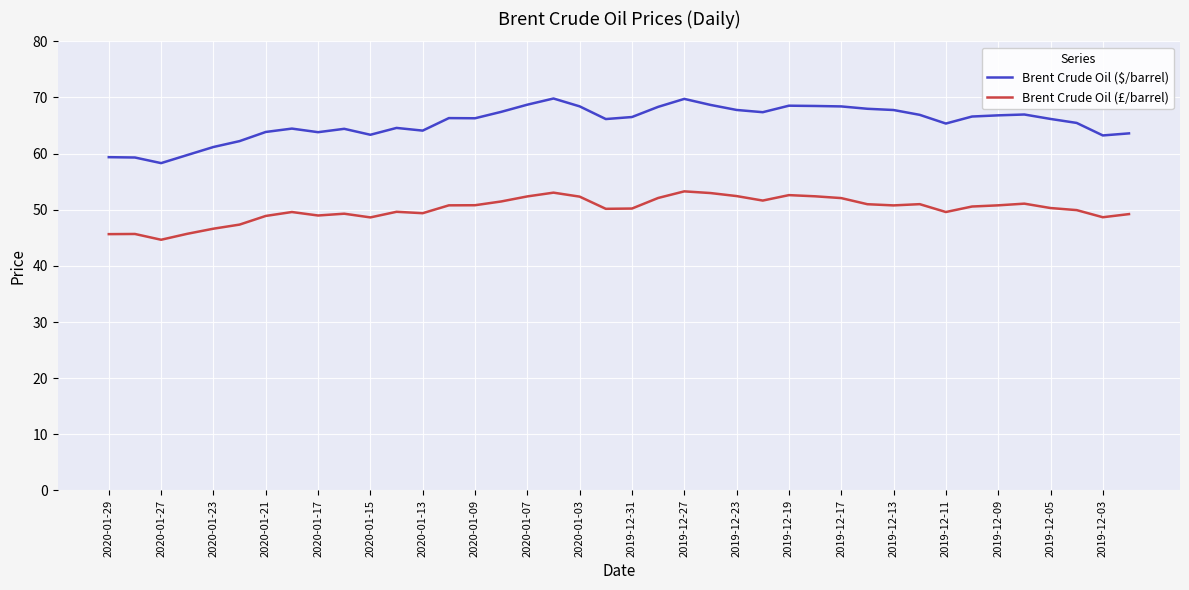

Which series has the widest spread of values?

Brent Crude Oil ($/barrel)